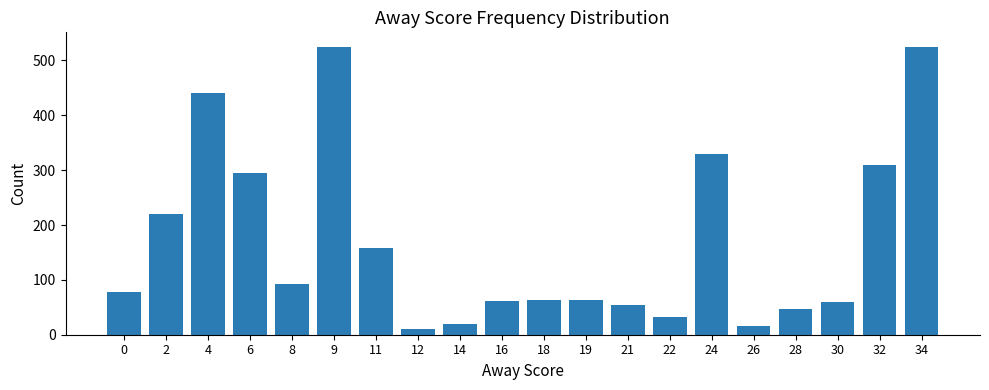

What is the ratio of the value at 2 to the value at 0?

2.8